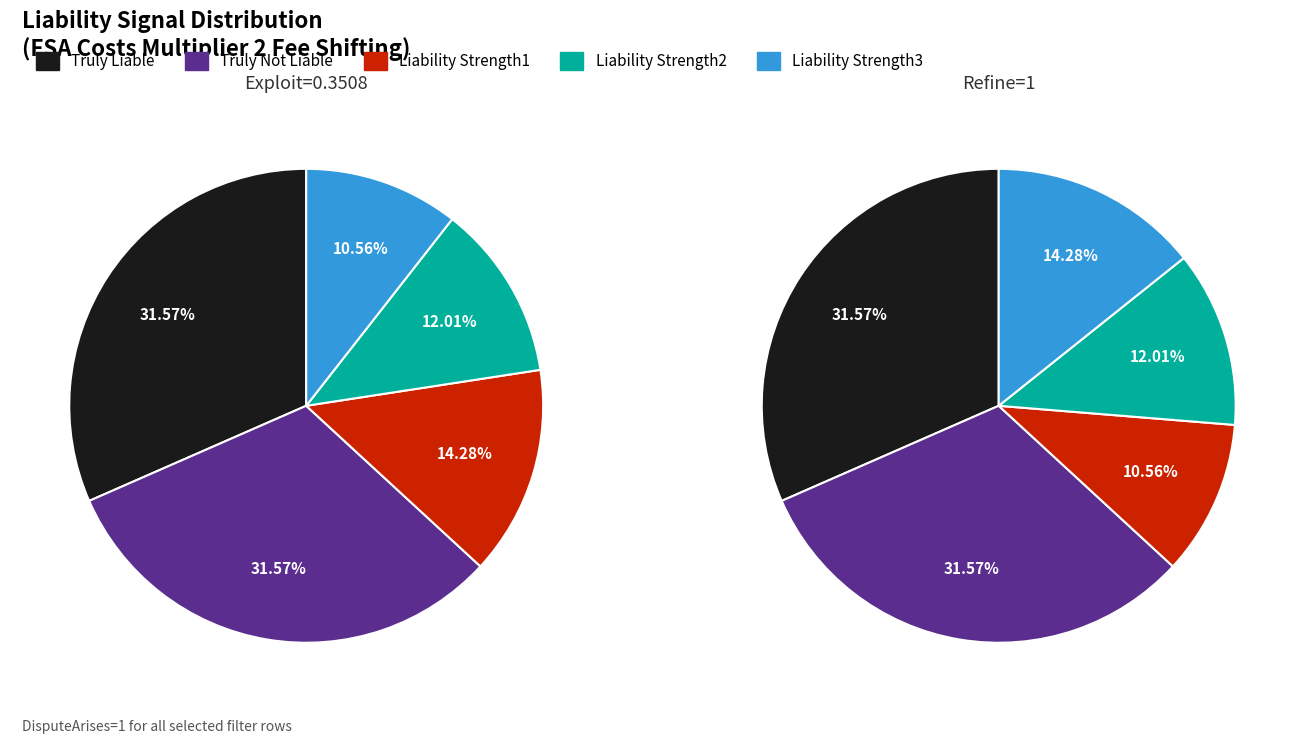

How many segments does this pie chart have?

5